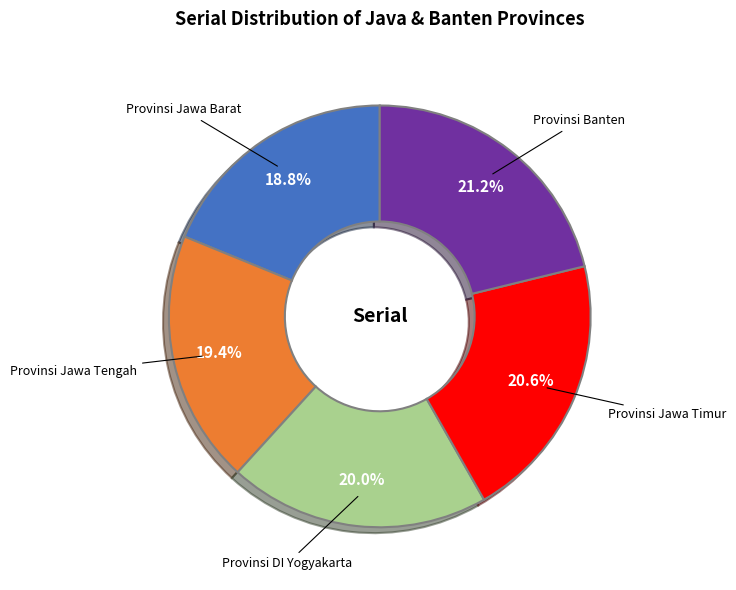

Approximately how many times larger is the value at Provinsi DI Yogyakarta compared to Provinsi Jawa Tengah?

1.0